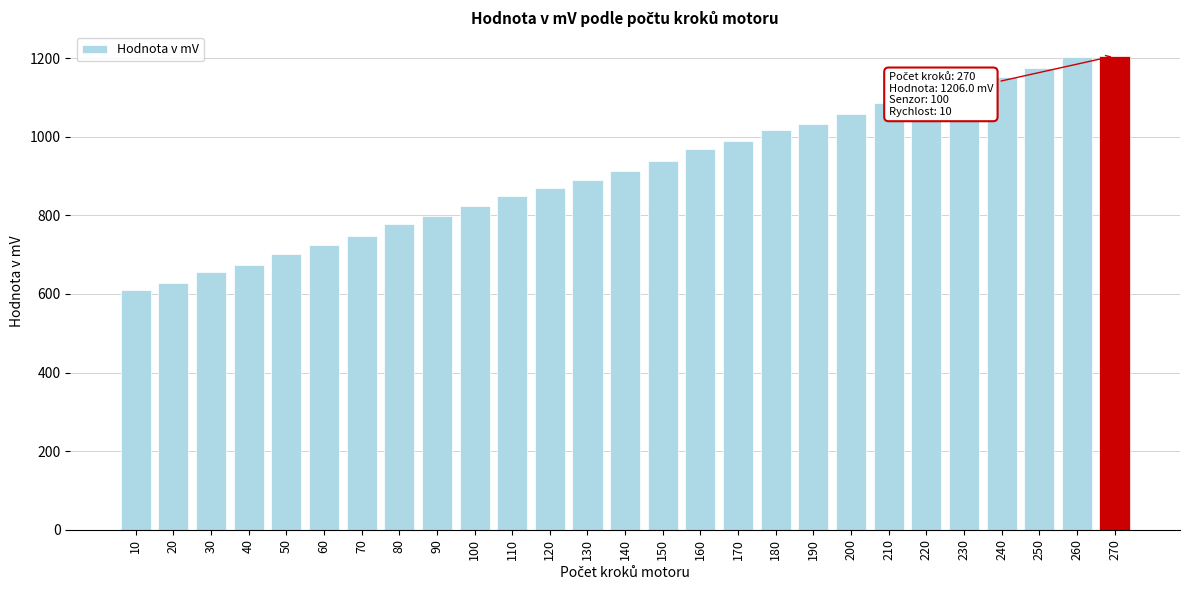

What is the change in value from 130 to 160?

+77.5